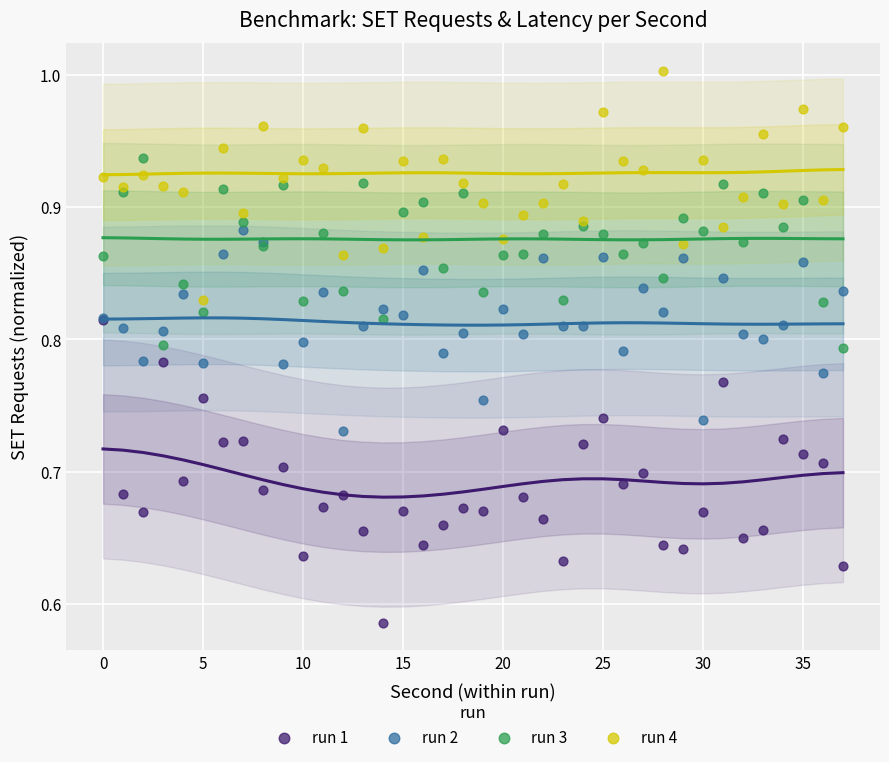

What are all the series names shown in the legend?

run 1, run 2, run 3, run 4